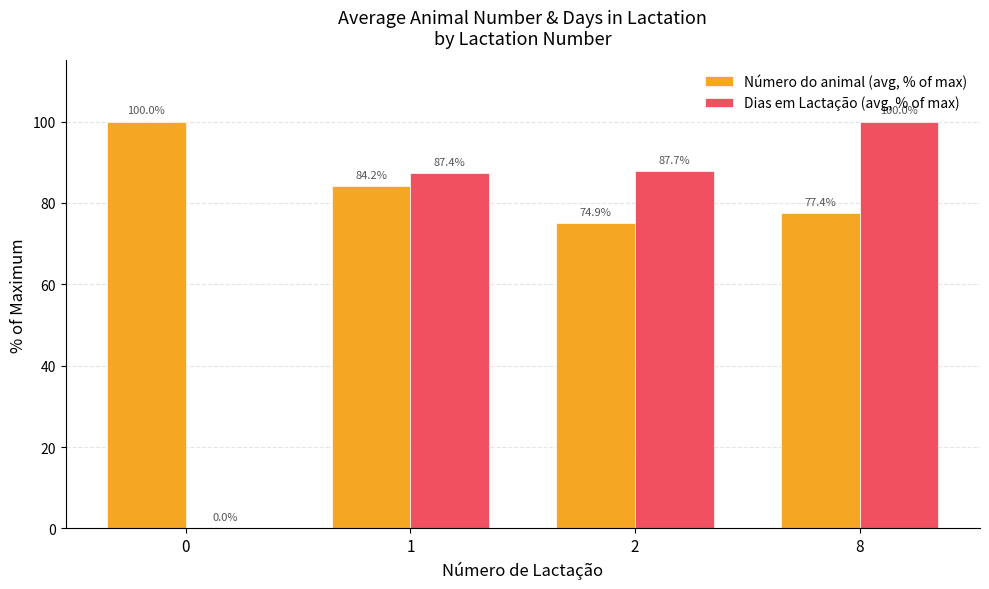

The Número do animal (avg, % of max) series shows 30.5 at 8. True or false?

False